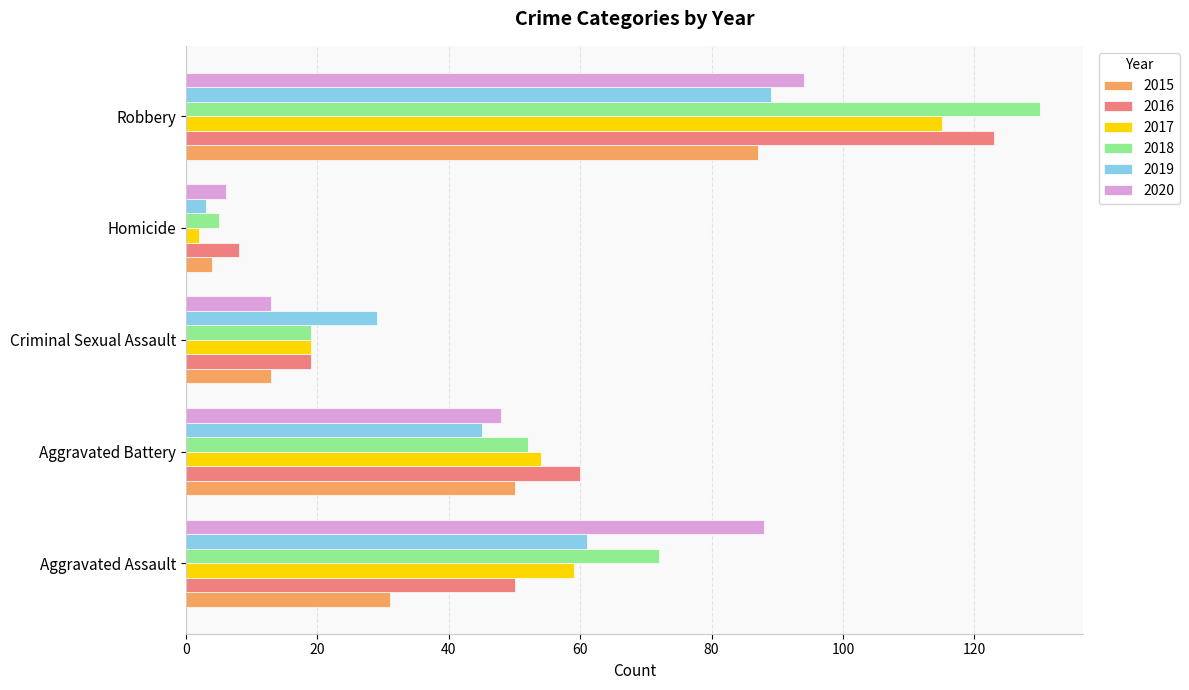

What is the highest value of the 2016 series?

123